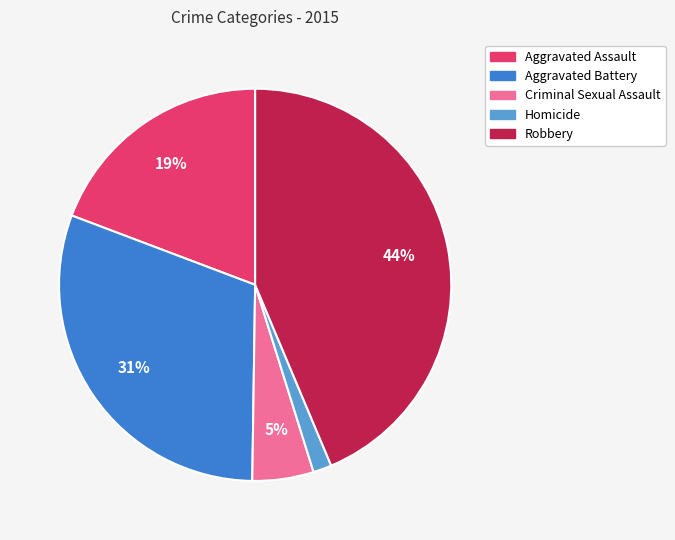

Count the number of slices in the pie.

5